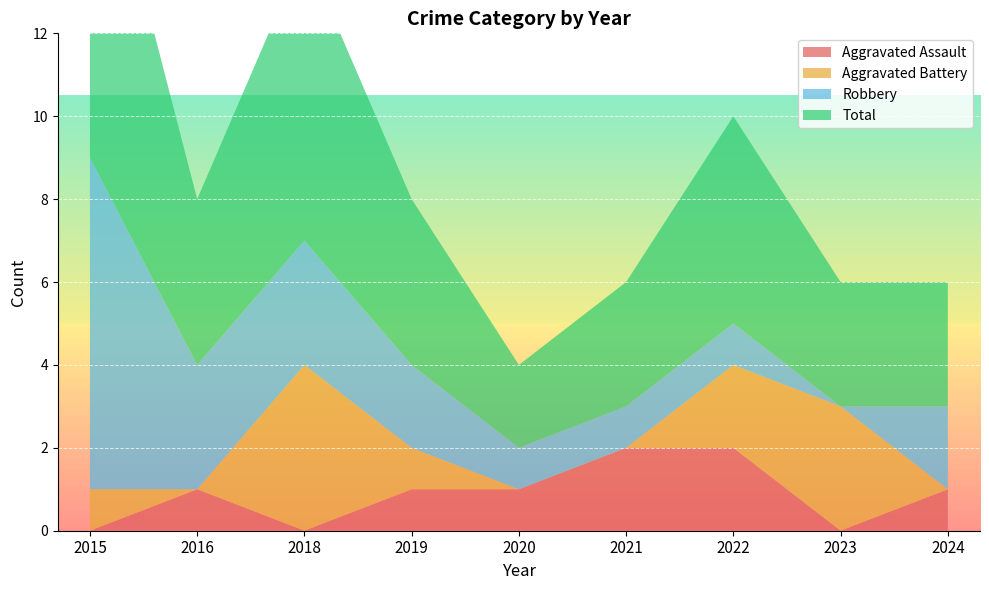

Reading right to left, transcribe all the data shown in this chart.

Aggravated Assault: 1	0	2	2	1	1	0	1	0
Aggravated Battery: 0	3	2	0	0	1	4	0	1
Robbery: 2	0	1	1	1	2	3	3	8
Total: 3	3	5	3	2	4	7	4	9